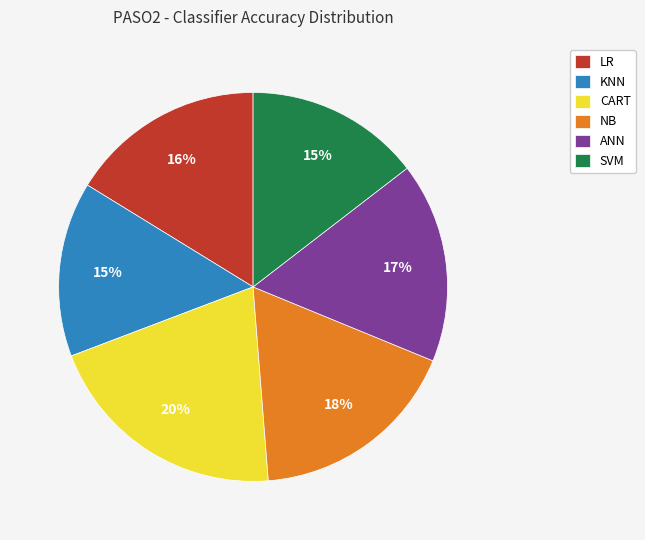

Is it true that ANN is 24% of the pie?

False